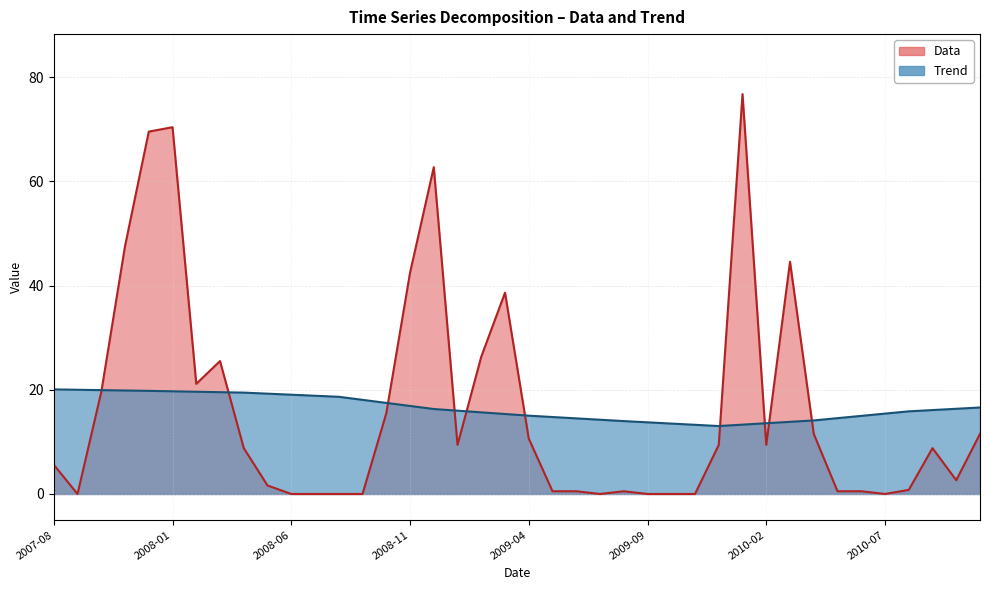

Between 2008-09-01 and 2009-05-01, which series saw the biggest shift?

Trend